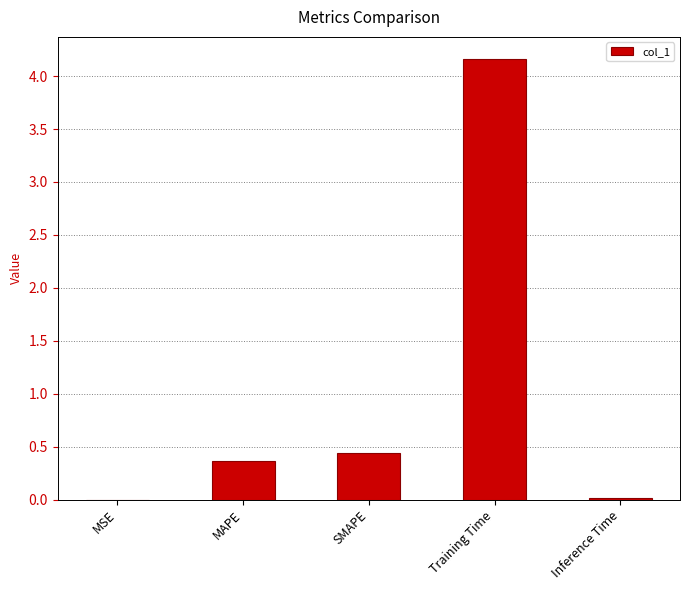

At which category does the chart reach its peak across all series?

Training Time